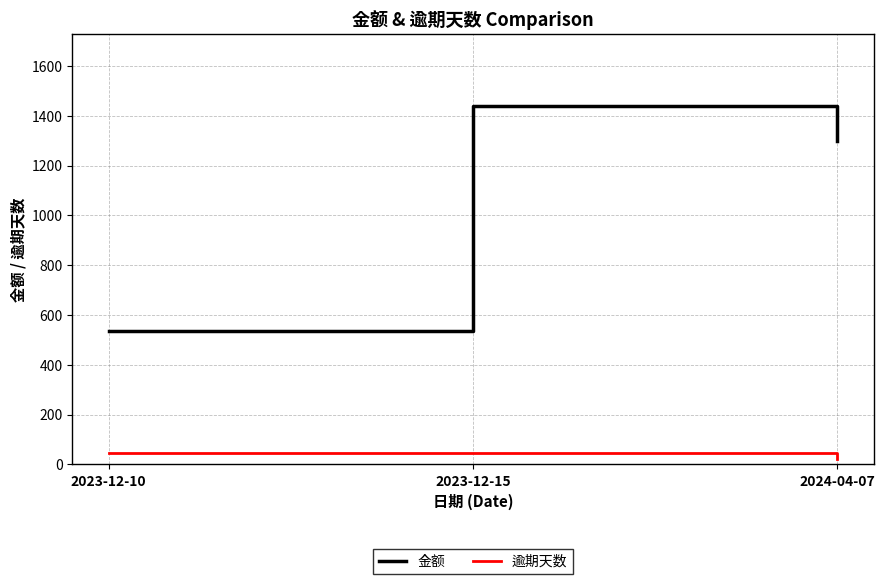

The 逾期天数 series shows 45.0 at 2023-12-15. True or false?

True